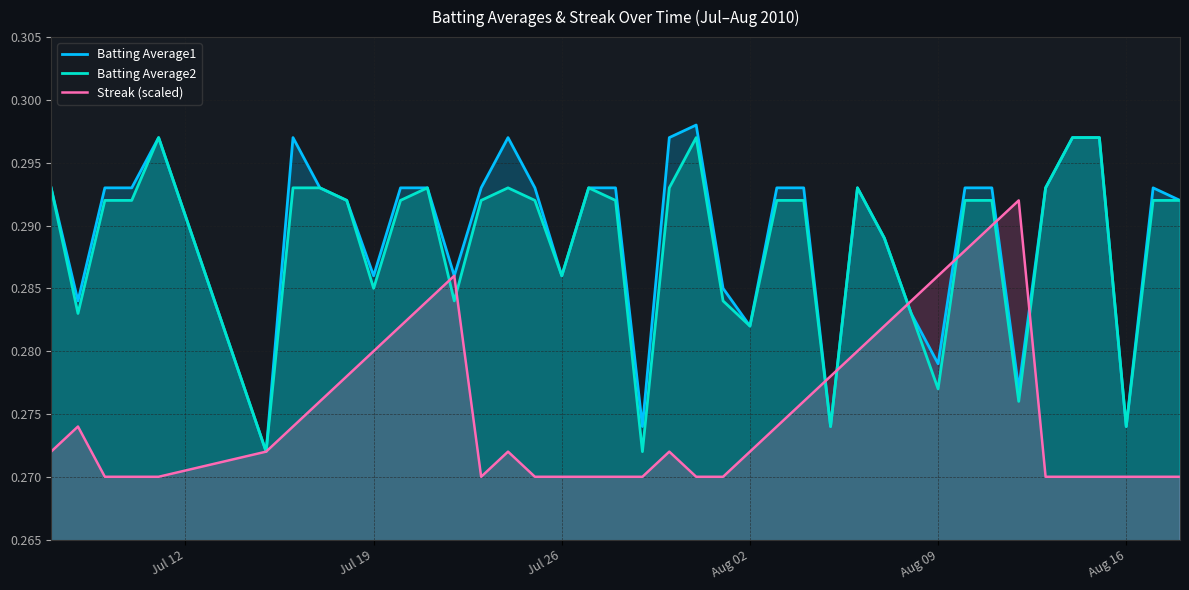

Is it true that Batting Average2 equals 0.1 at Jul 26?

False